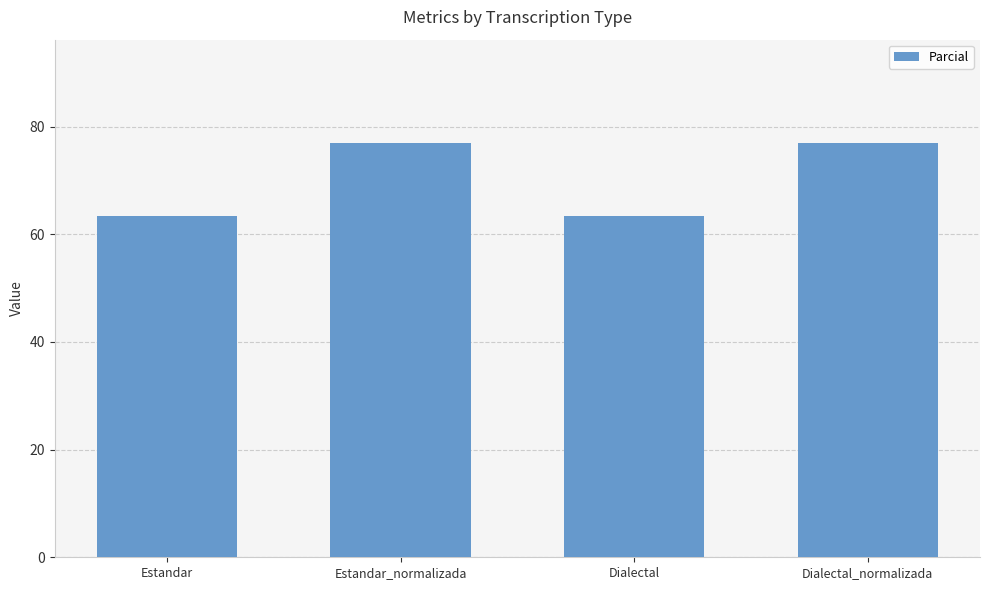

How many data points does each series have?

4